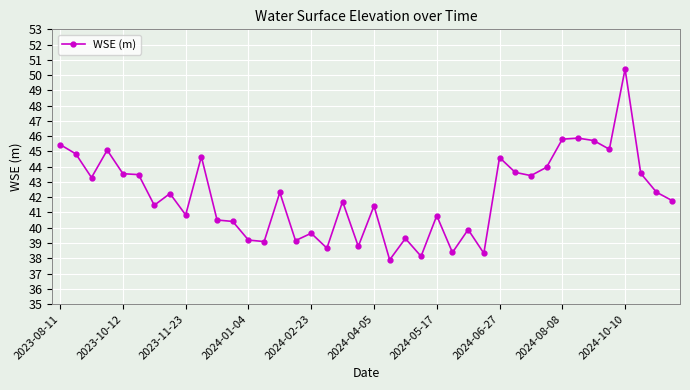

What is the average value?

42.1